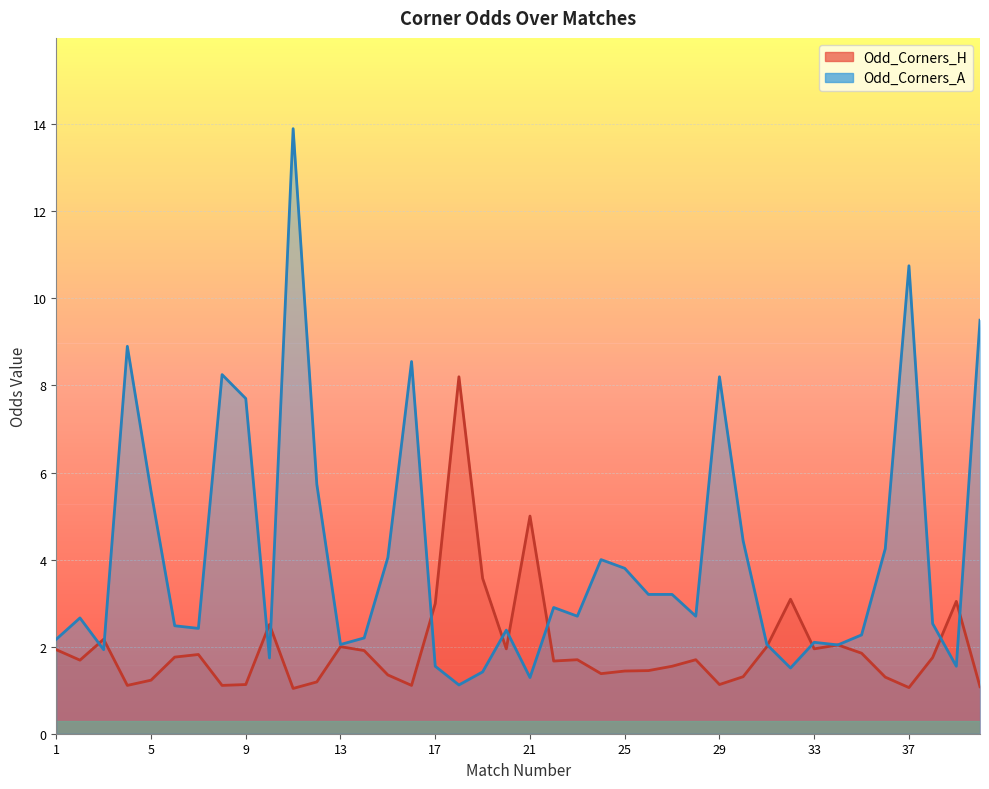

Between which two adjacent categories do Odd_Corners_H and Odd_Corners_A first intersect?

2 and 3